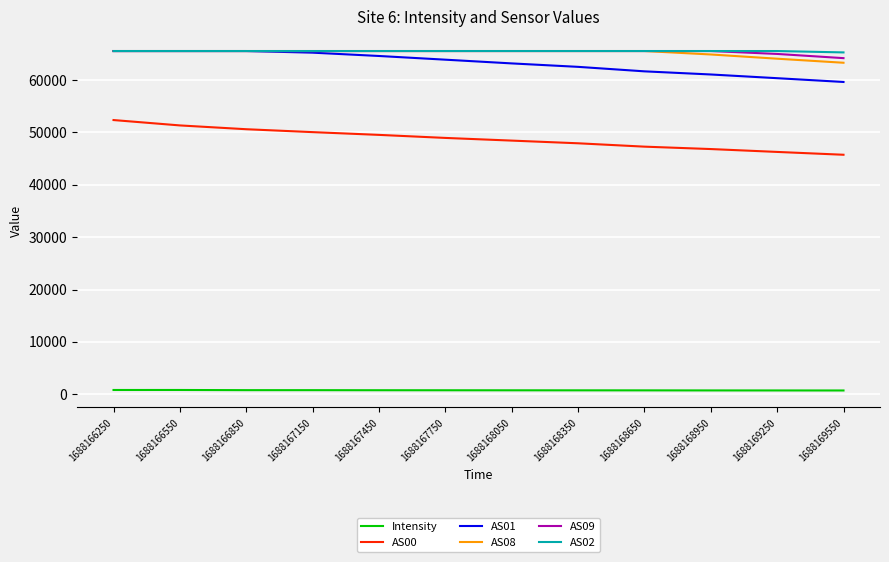

What is the difference between the maximum and minimum values in the Intensity series?

94.5